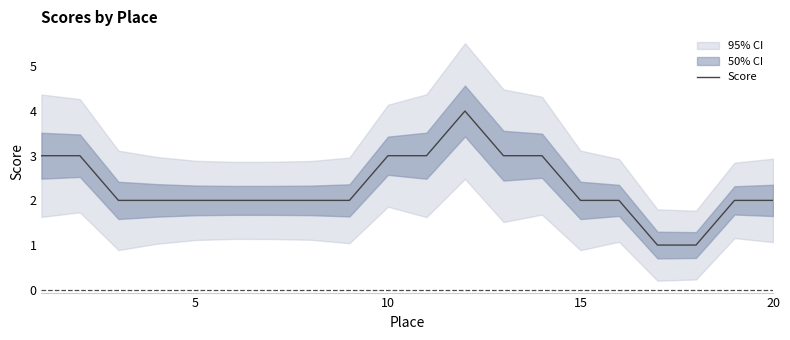

Count the values in the range 2 to 3.

17